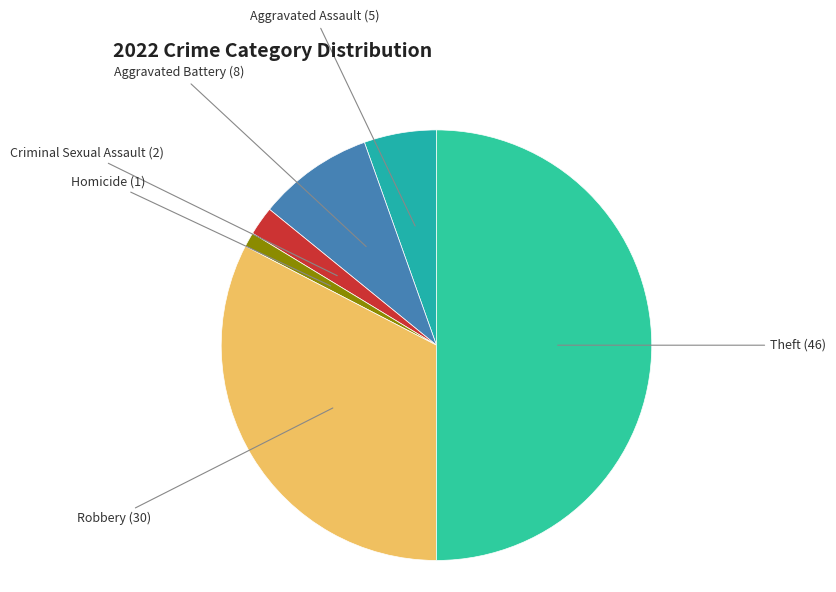

How many slices are in this pie chart?

6